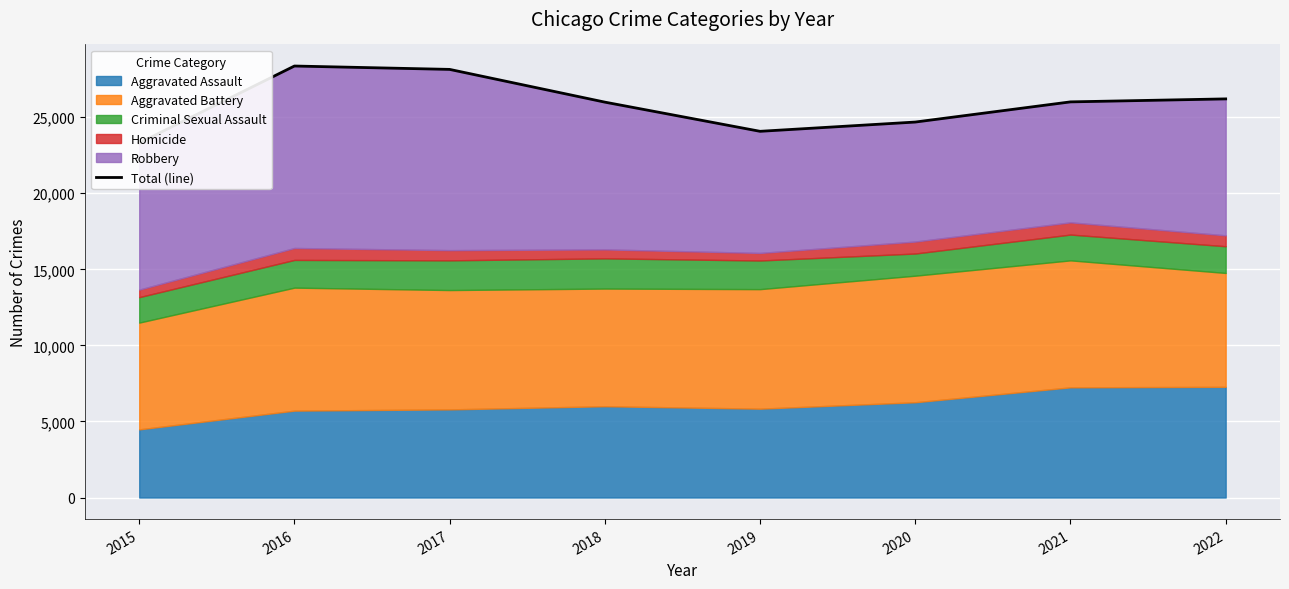

Between 2016 and 2020, which is larger?

2016